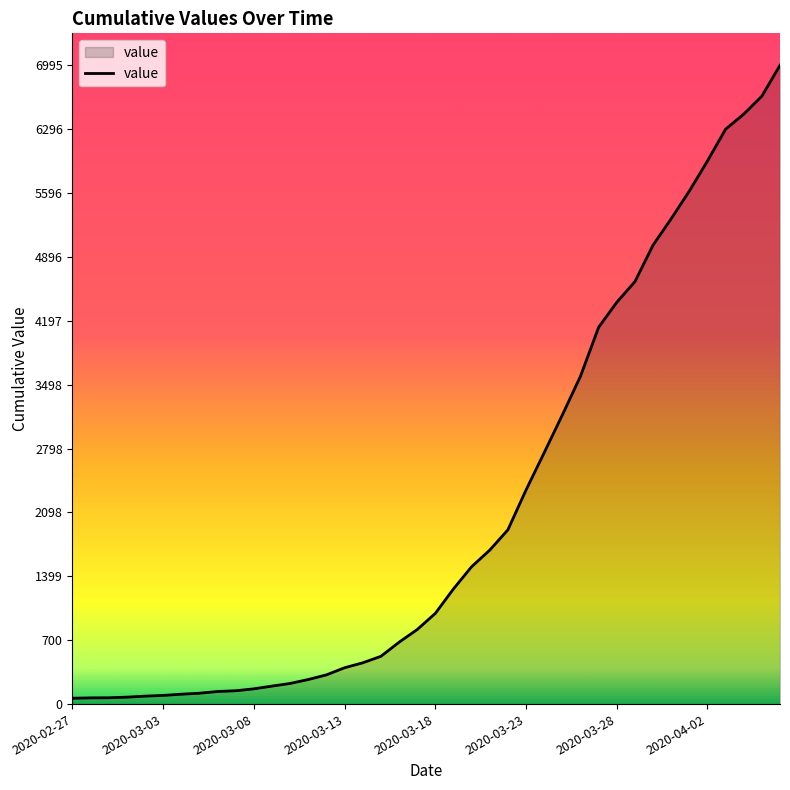

What is the difference between the maximum and minimum values?

6931